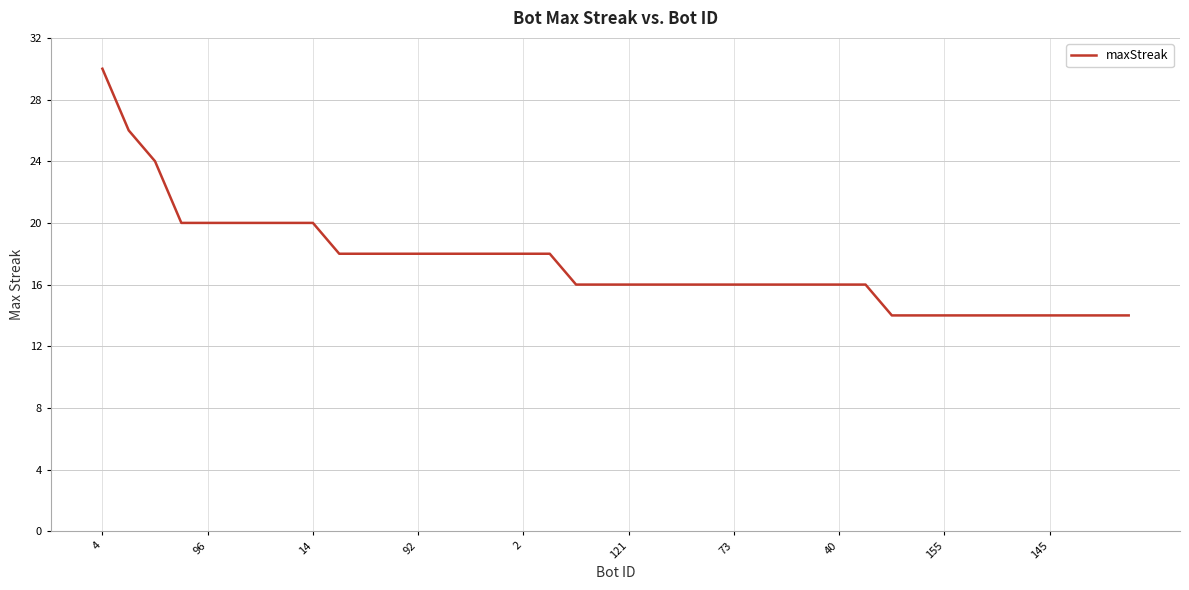

What is the difference between the maximum and minimum values?

16